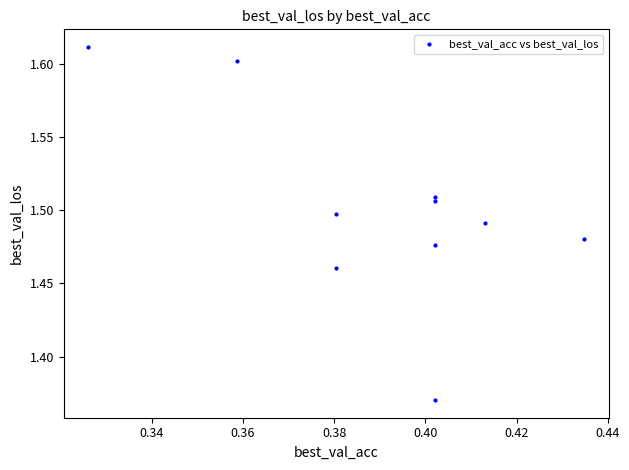

What is the average X value?

0.4